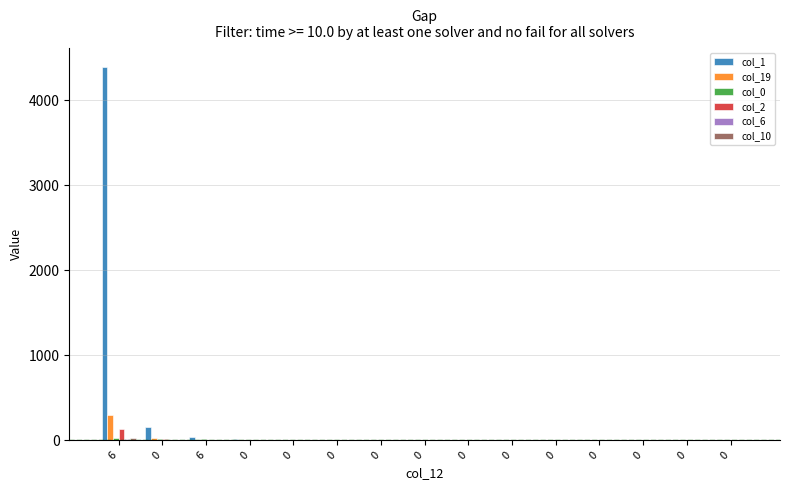

Are the bars grouped side by side (vs. stacked)?

Yes